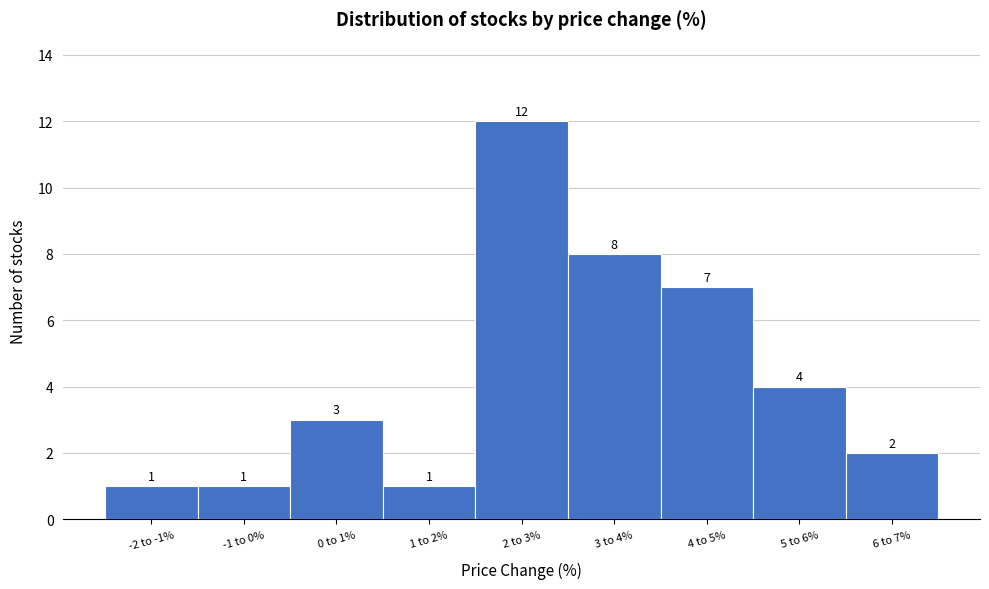

Reading left to right, what are all the values shown in this chart?

1	1	3	1	12	8	7	4	2